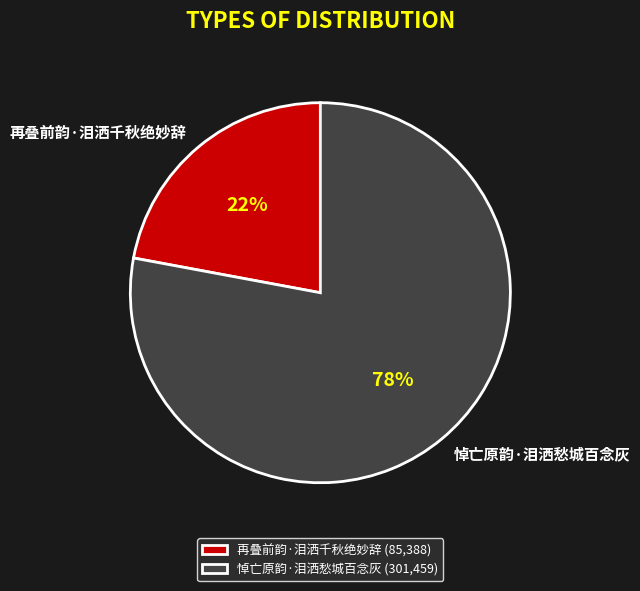

Which slice is the largest?

悼亡原韵·泪洒愁城百念灰